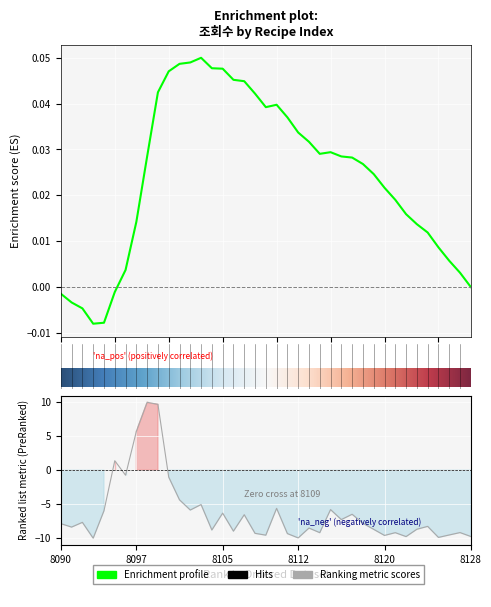

What is the change in value from 8101 to 8116?

-2.9